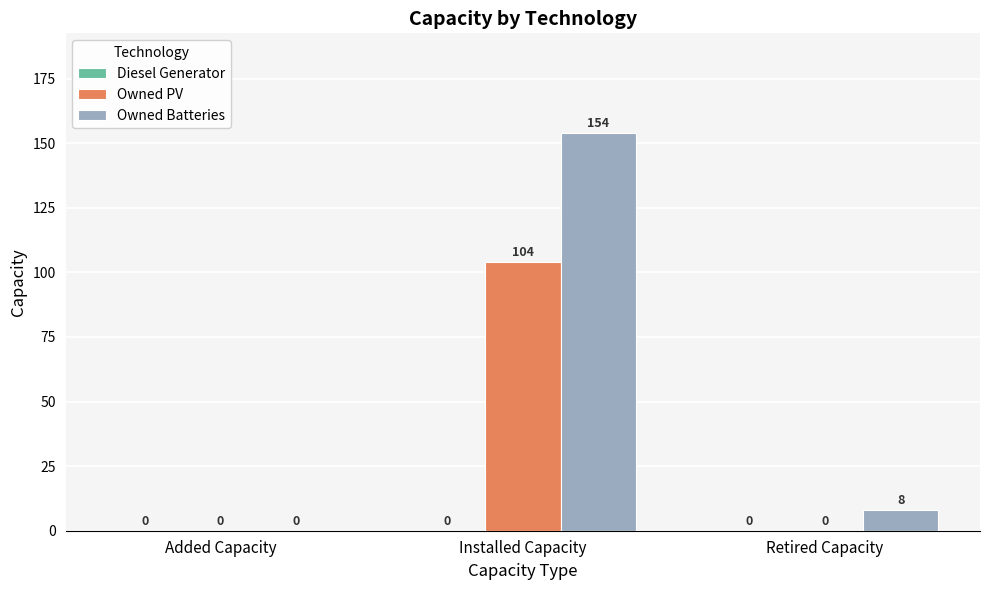

The Owned PV series shows 0 at Added Capacity. True or false?

True